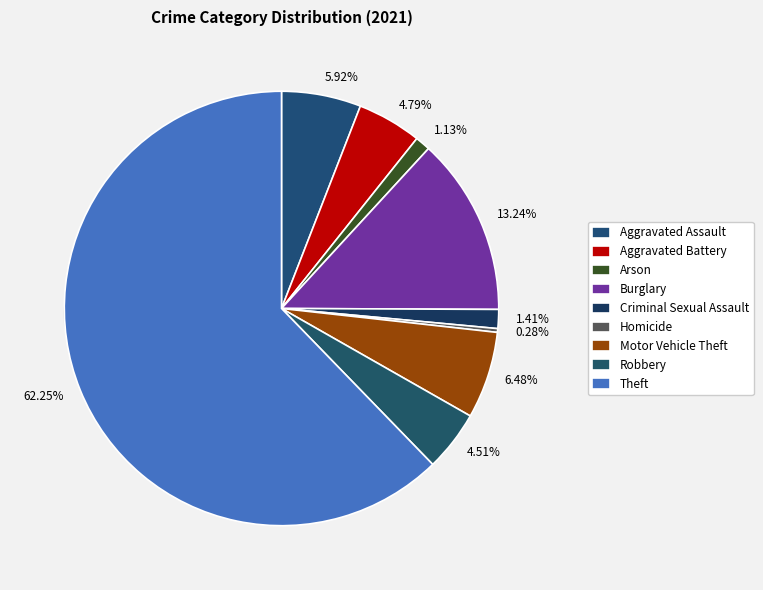

Which has a higher value, Arson or Theft?

Theft